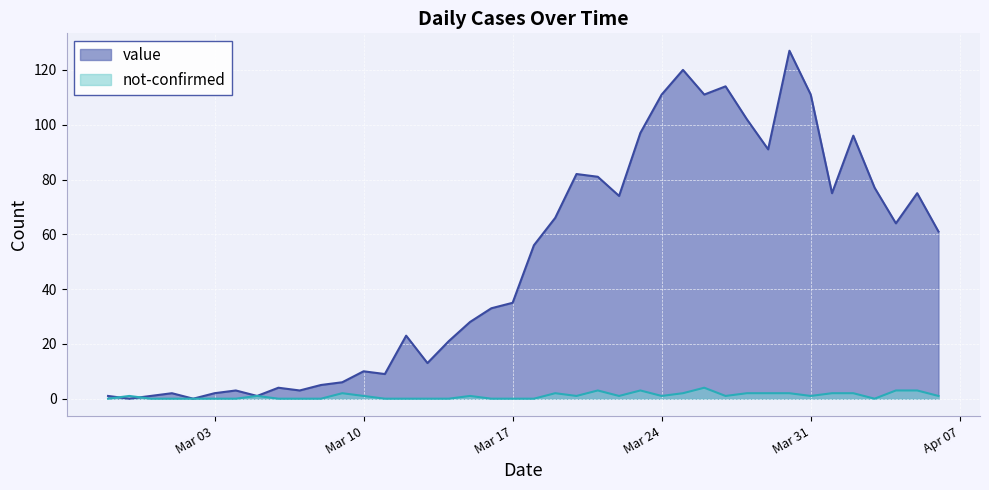

Between which two adjacent categories do value and not-confirmed first intersect?

2020-02-27 and 2020-02-28